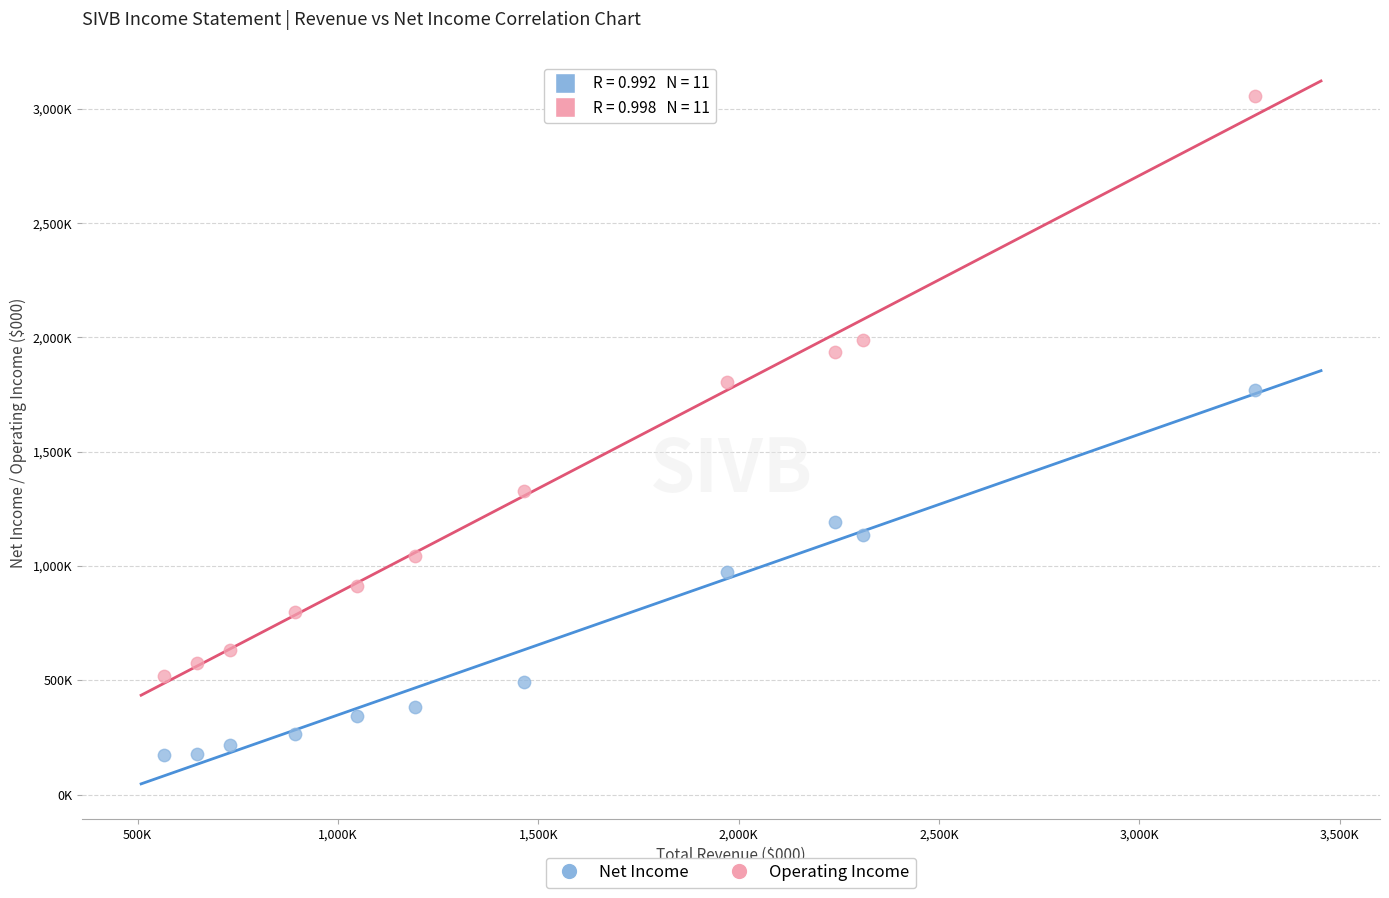

What are all the series names shown in the legend?

Net Income, Operating Income